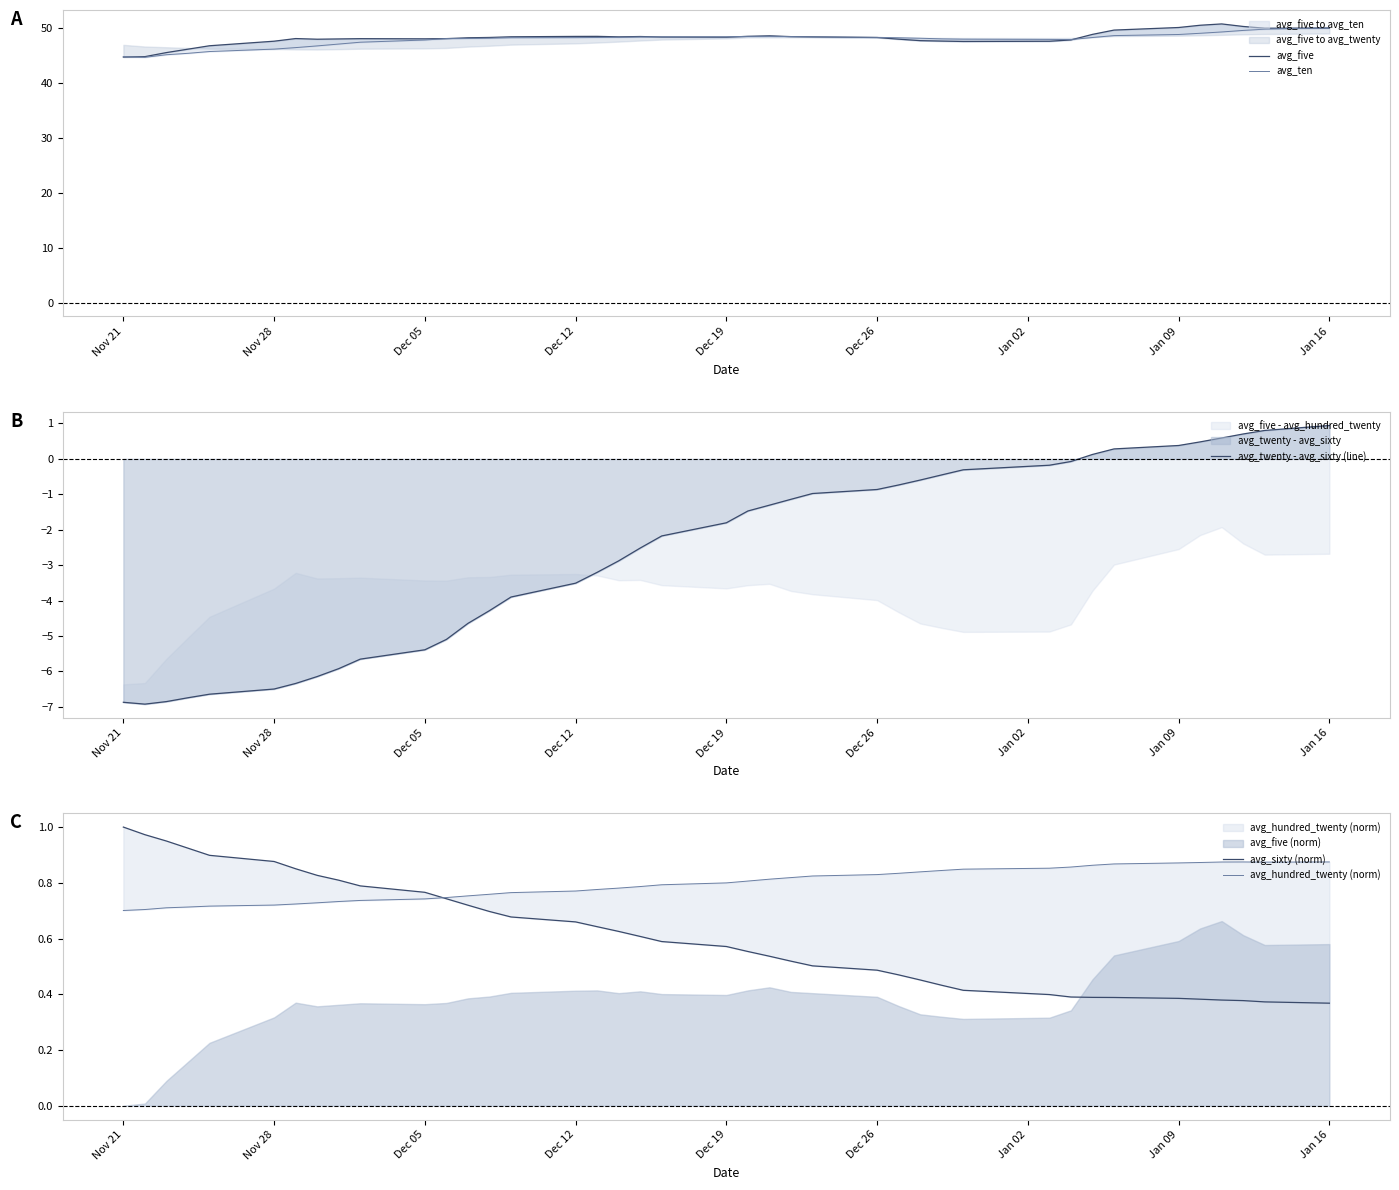

In avg_twenty - avg_sixty (line), how many points are lower than both neighbors (excluding endpoints)?

1